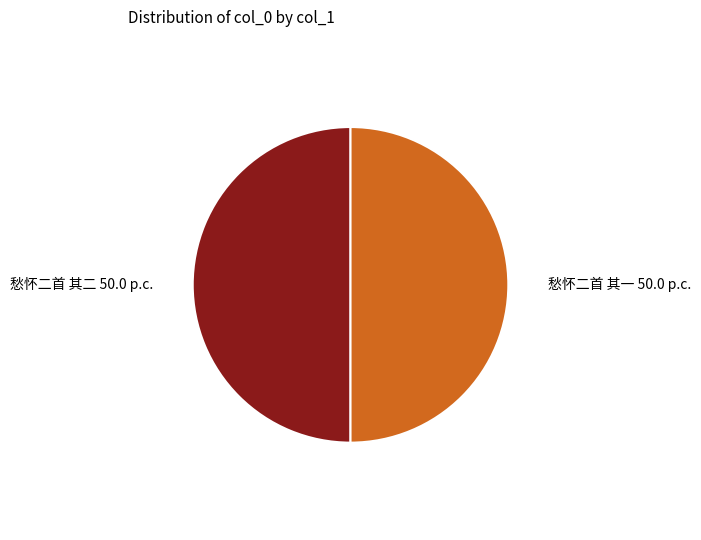

Approximately how many times larger is the value at 愁怀二首 其一 compared to 愁怀二首 其二?

1.0